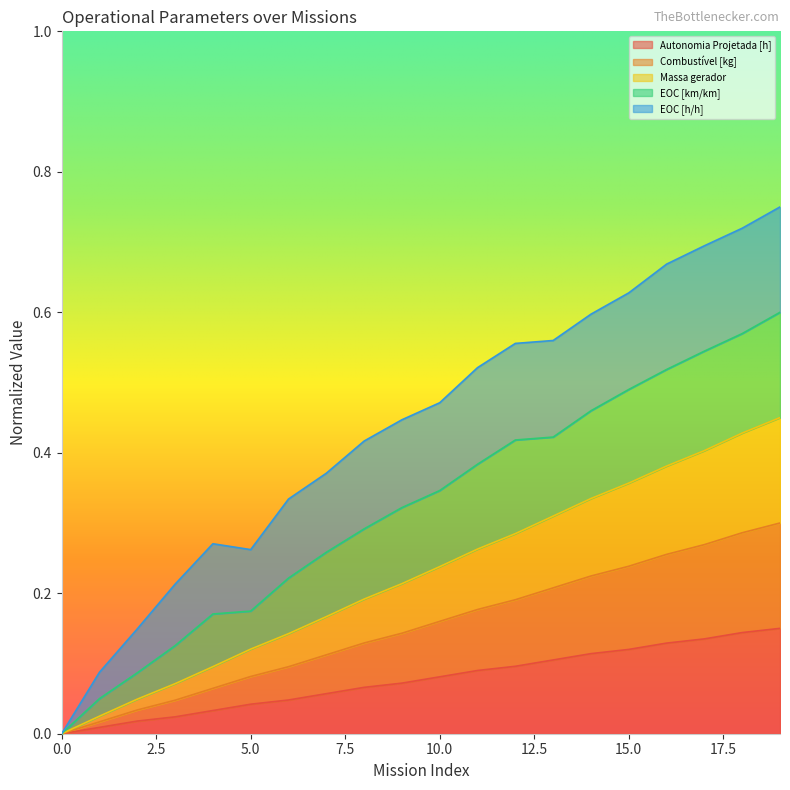

At which category is the sum across all series the highest?

19